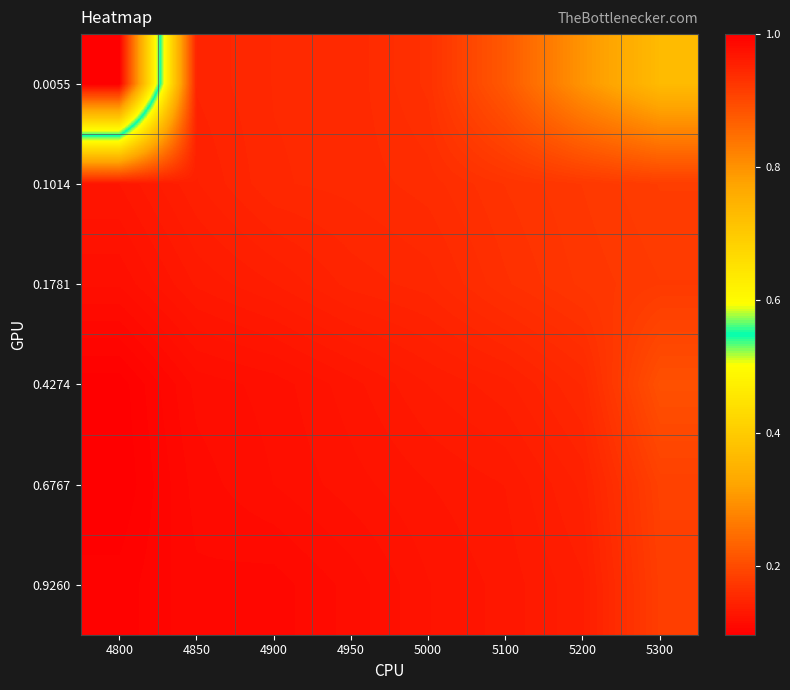

Reading right to left, list all the values displayed in this chart.

0.0055: 5300=0.4	5200=0.3	5100=0.2	5000=0.2	4950=0.2	4900=0.2	4850=0.1	4800=1.0
0.1014: 5300=0.2	5200=0.2	5100=0.2	5000=0.2	4950=0.2	4900=0.2	4850=0.1	4800=0.1
0.1781: 5300=0.2	5200=0.2	5100=0.2	5000=0.2	4950=0.1	4900=0.1	4850=0.1	4800=0.1
0.4274: 5300=0.2	5200=0.2	5100=0.1	5000=0.1	4950=0.1	4900=0.1	4850=0.1	4800=0.1
0.6767: 5300=0.2	5200=0.1	5100=0.1	5000=0.1	4950=0.1	4900=0.1	4850=0.1	4800=0.1
0.9260: 5300=0.2	5200=0.1	5100=0.1	5000=0.1	4950=0.1	4900=0.1	4850=0.1	4800=0.1